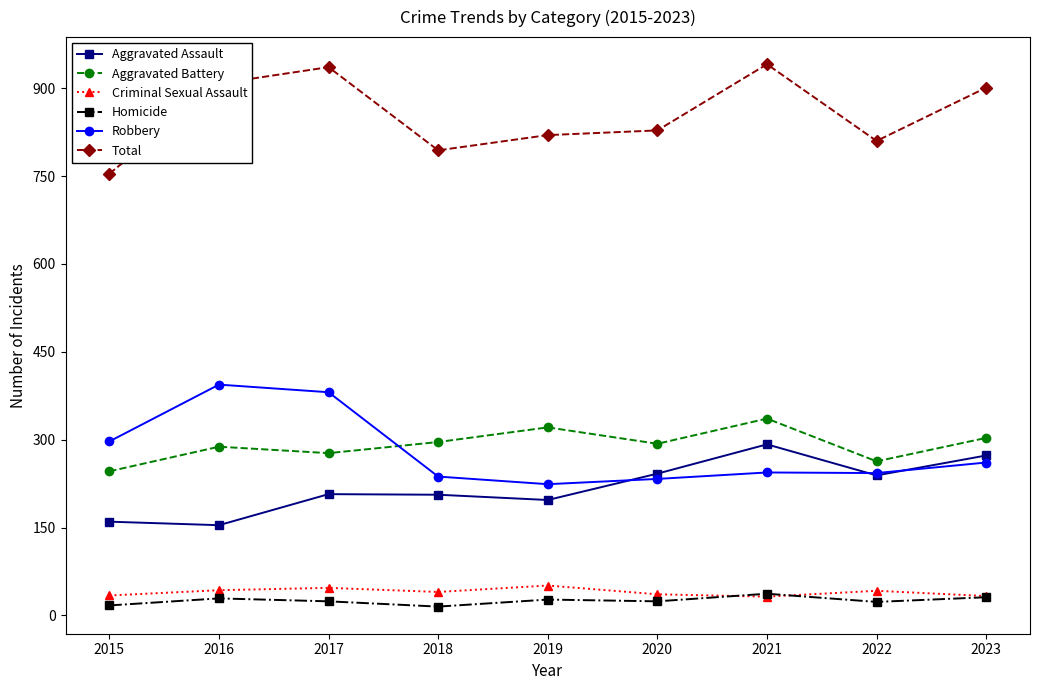

Which series changed the most between 2016 and 2018?

Robbery